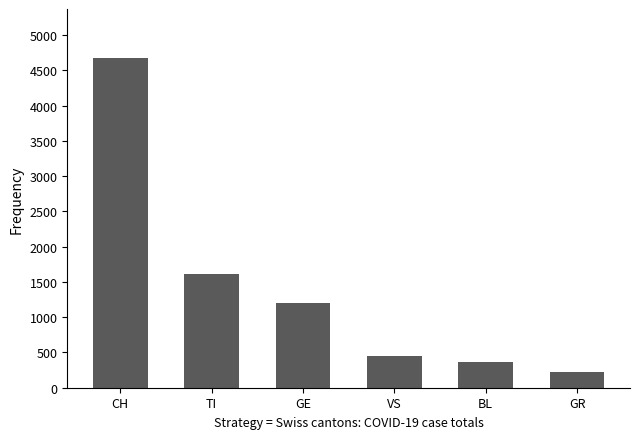

Which category has the lowest value across all series?

GR